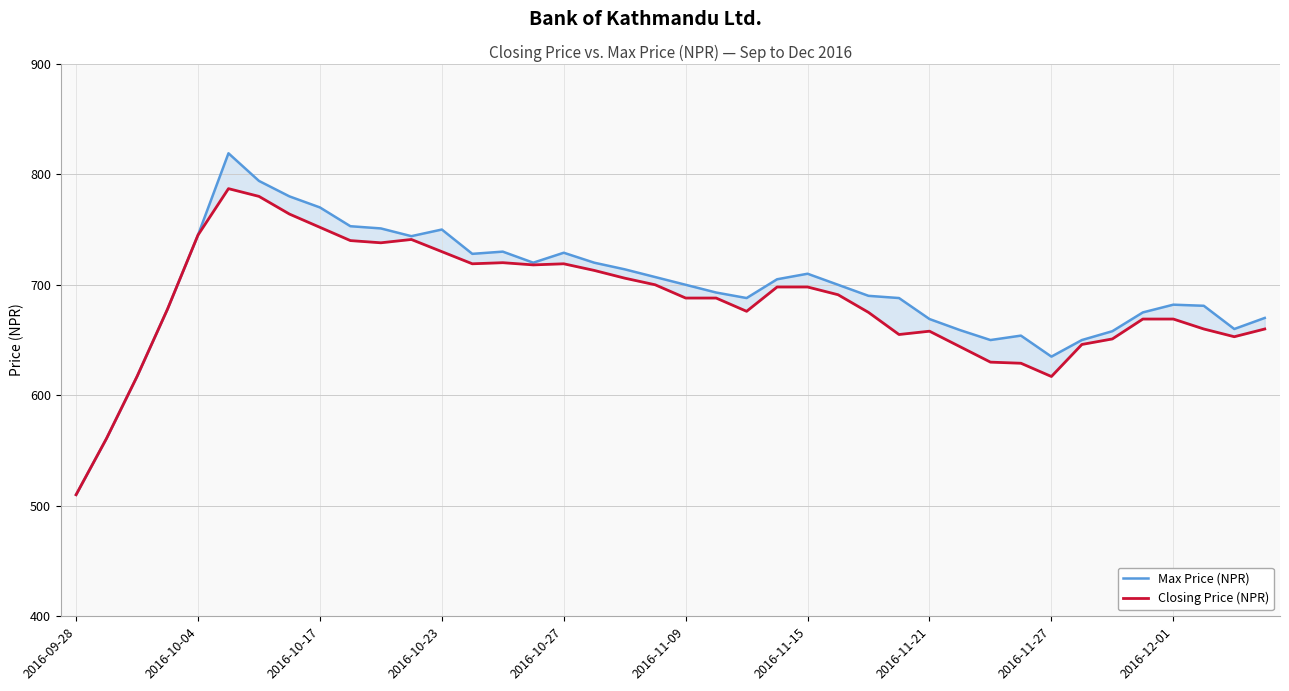

What is the total value across all series at 2016-11-15?

1408